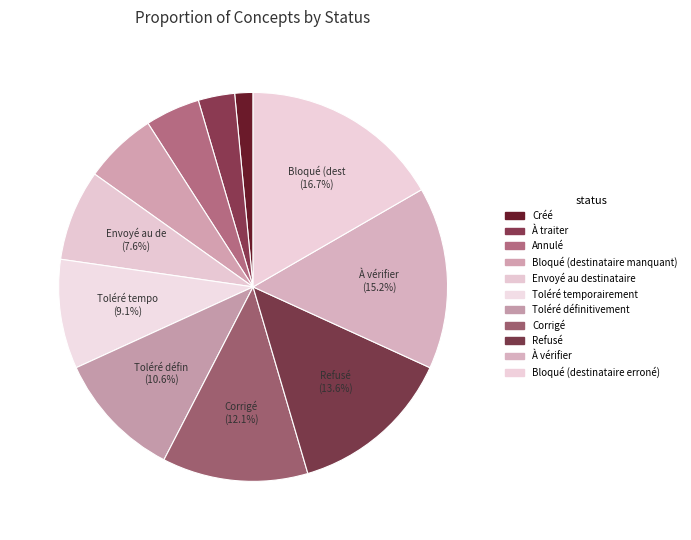

To the nearest percent, what is the average slice percentage?

9%